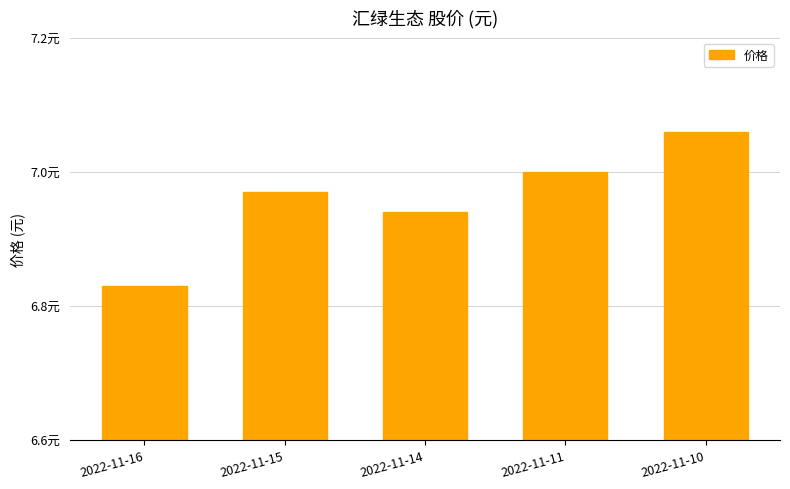

Which has a higher value, 2022-11-10 or 2022-11-11?

2022-11-10